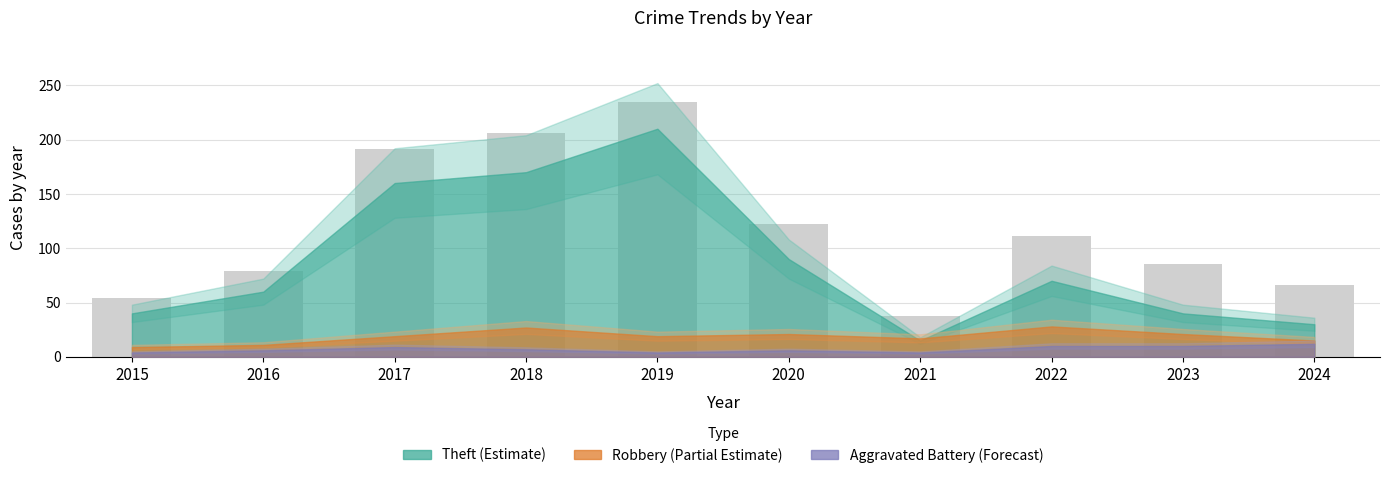

What is the greatest value displayed?

235